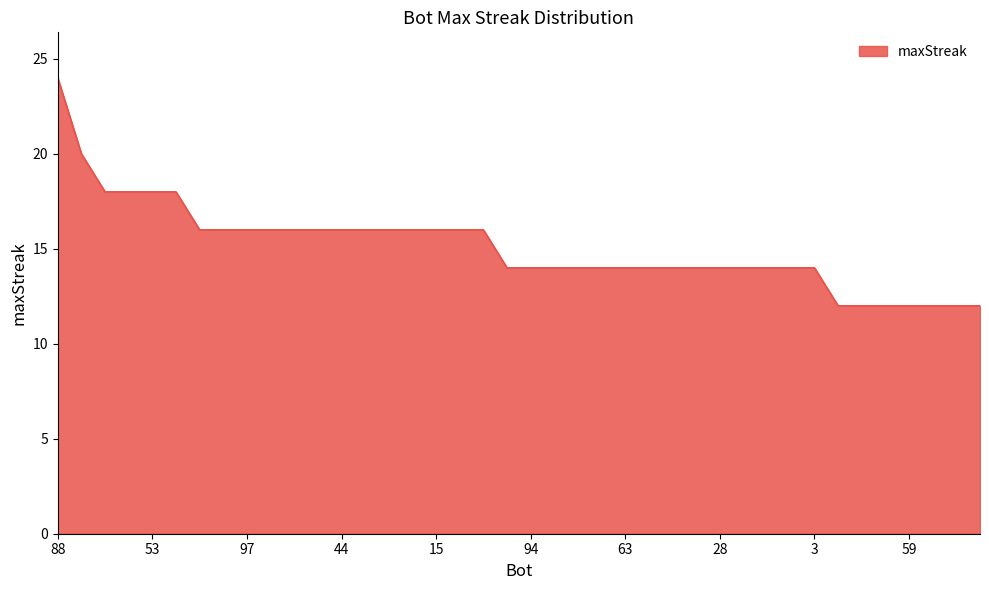

What is the difference between the maximum and minimum values?

12